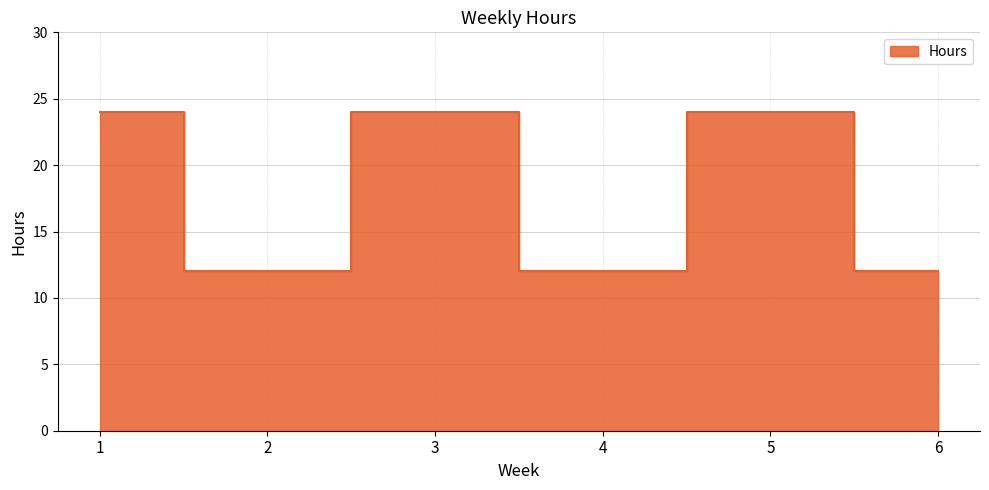

What is the value of the 4th point from the left?

12